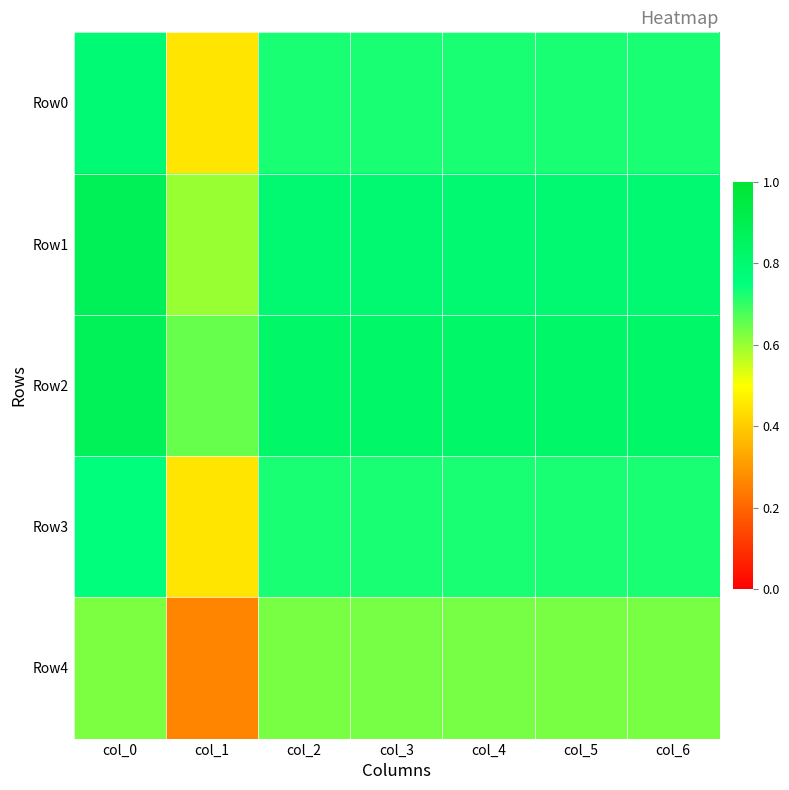

What is the total value across all series at col_6?

3.7